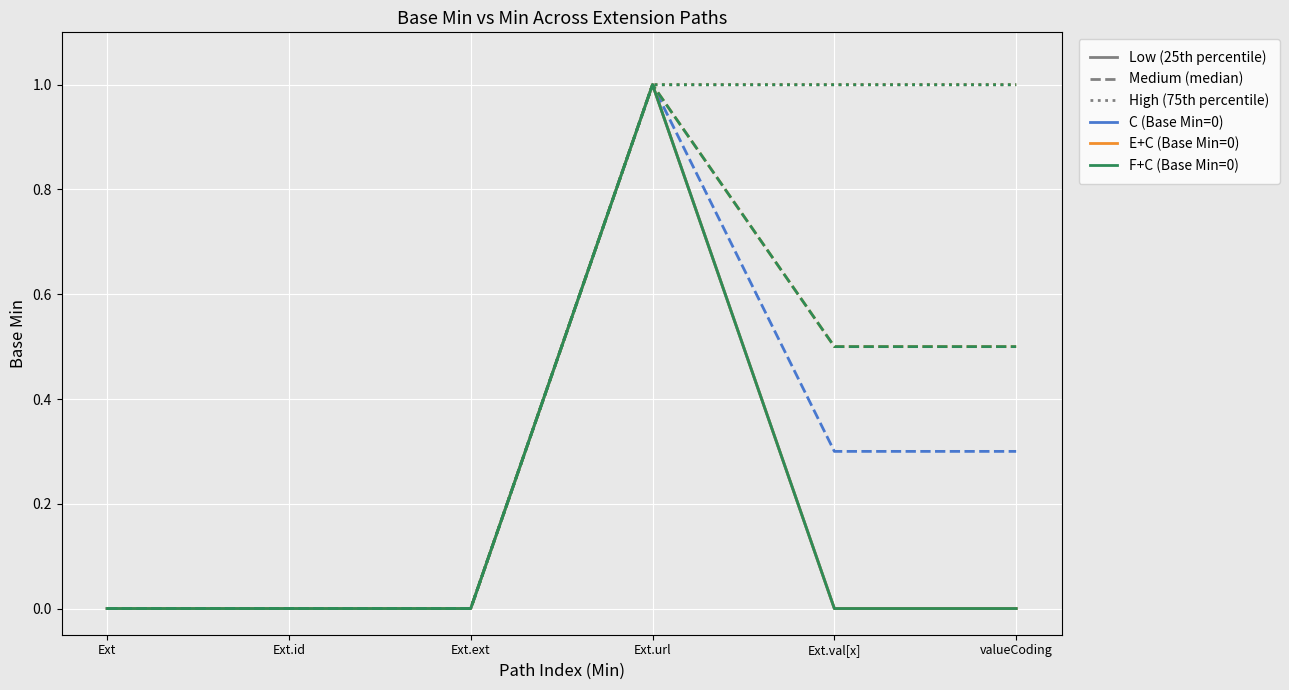

How many data points does each series have?

6